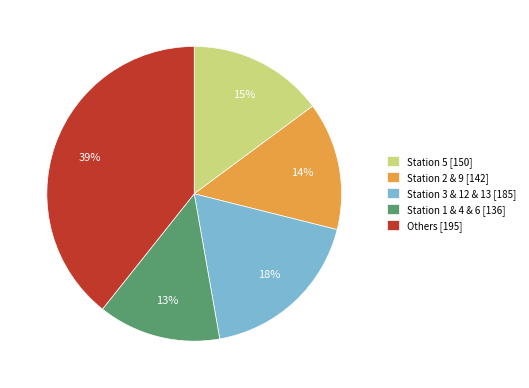

How many segments does this pie chart have?

5